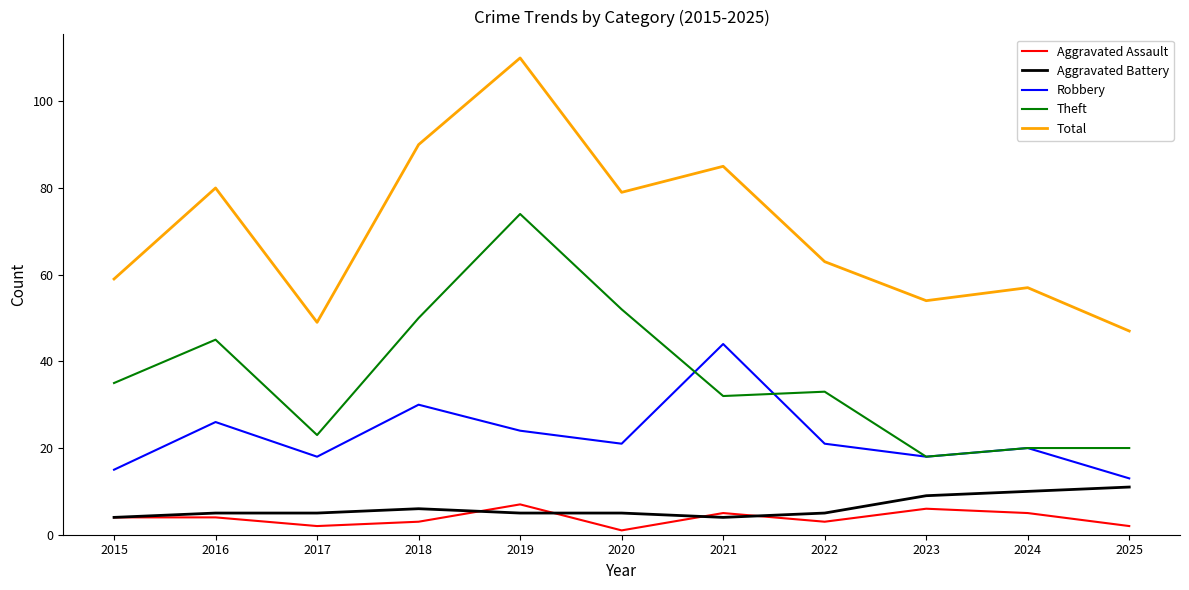

Which series has the largest range (max minus min)?

Total